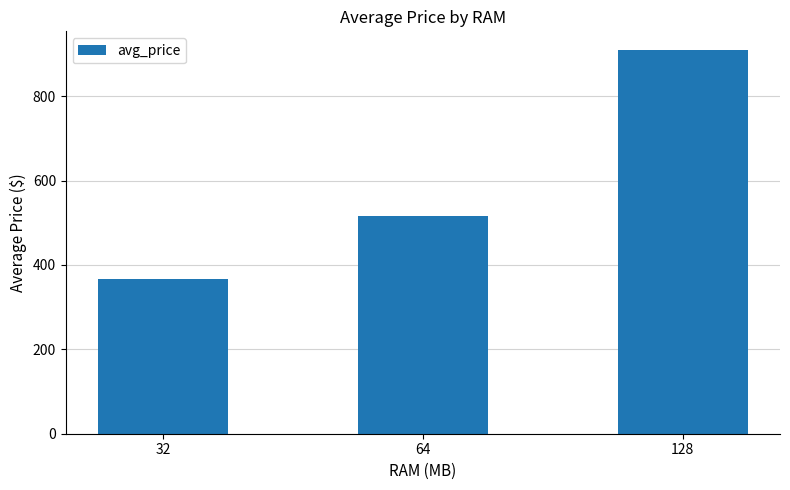

What is the average value?

597.2